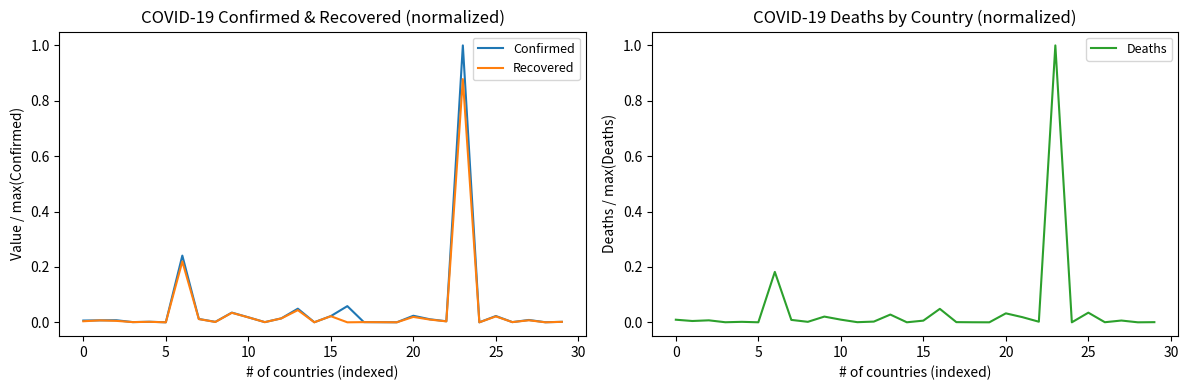

True or false: Confirmed has a value of 0.0 at 11.

True